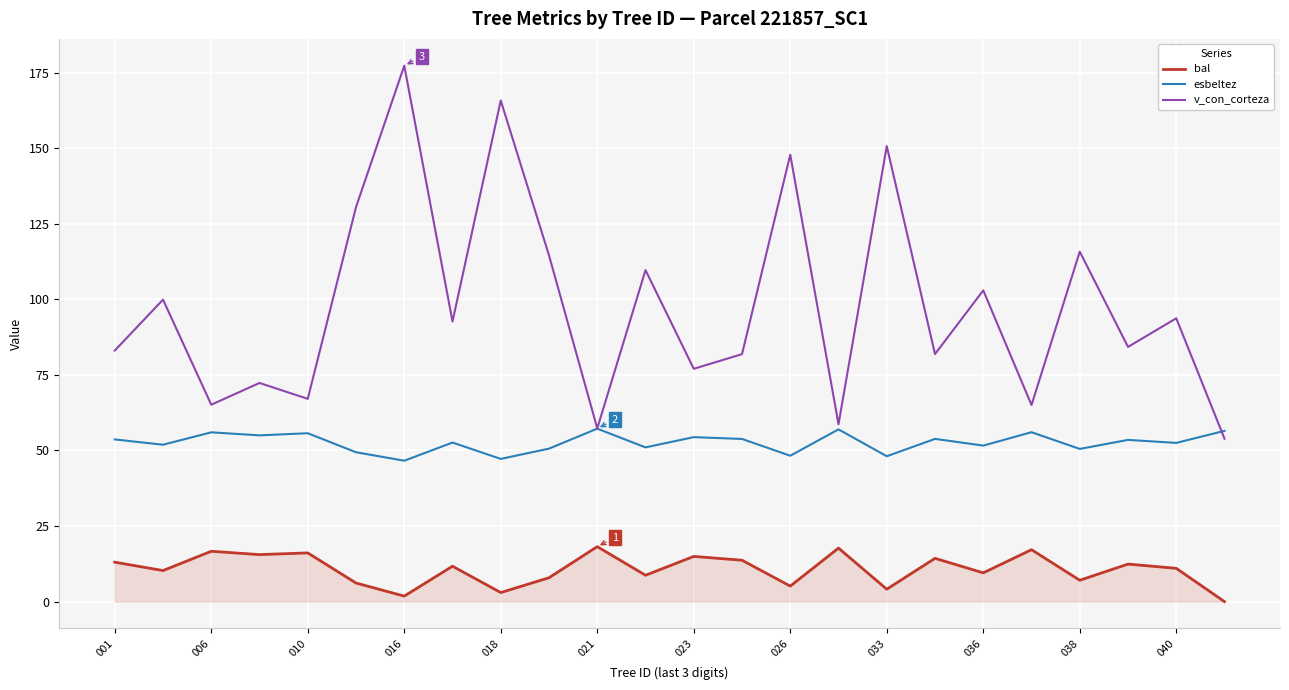

What are all the series names shown in the legend?

bal, esbeltez, v_con_corteza